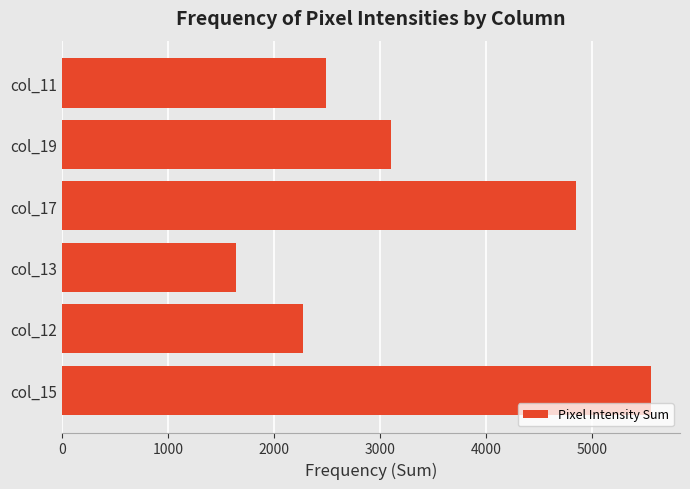

Rank the categories by value from highest to lowest.

col_15, col_17, col_19, col_11, col_12, col_13